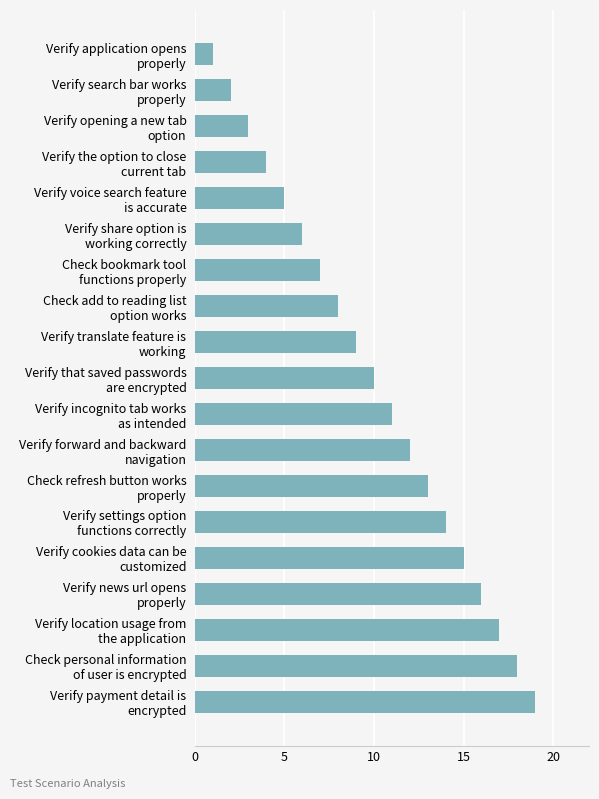

What is the greatest value displayed?

19